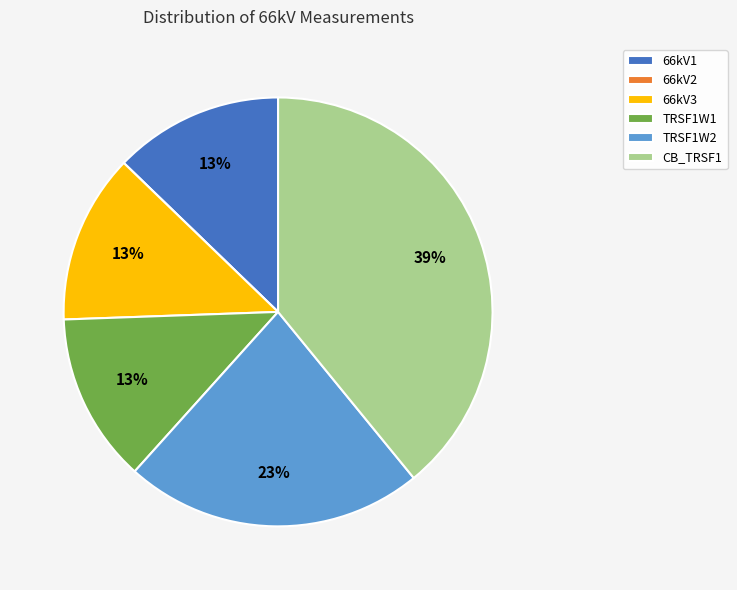

Which category has the biggest portion of the pie?

CB_TRSF1